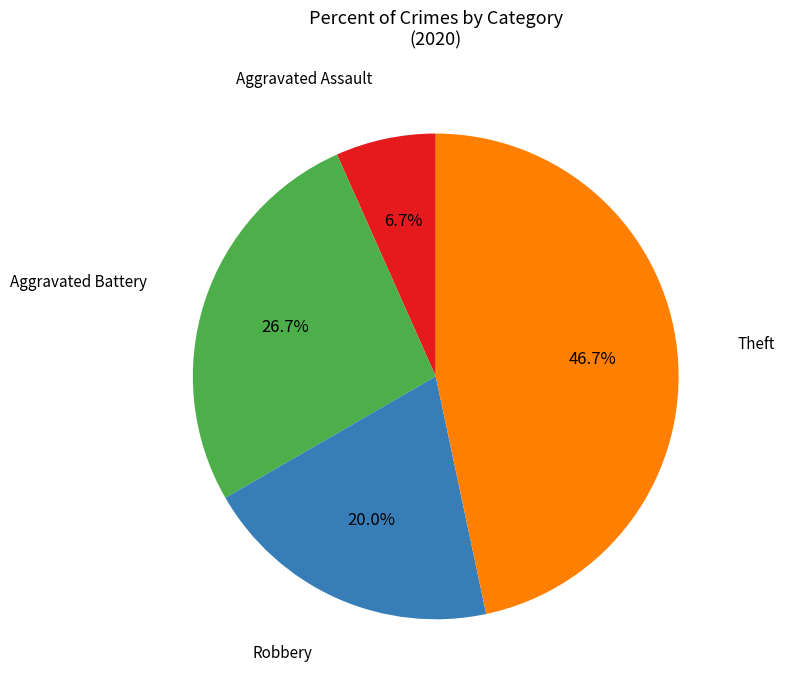

Is there any slice that represents more than half of the pie?

No